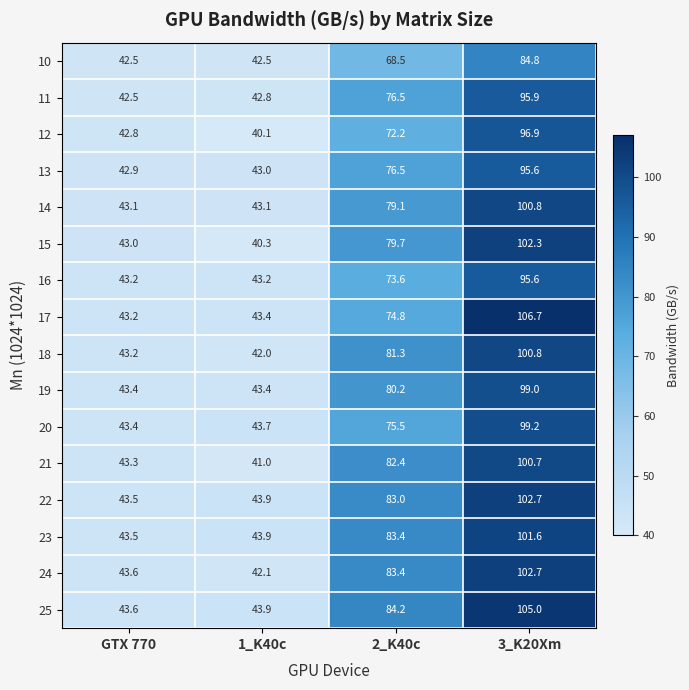

What value does the 11 series have at GTX 770?

42.5